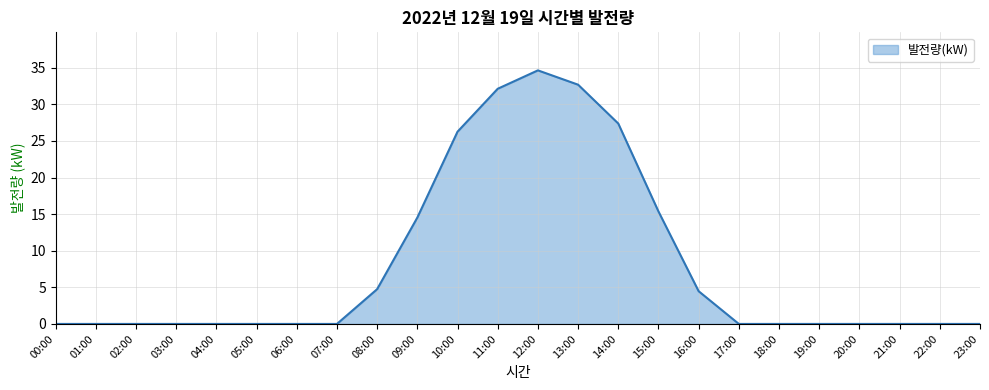

How many distinct data groups are displayed?

1